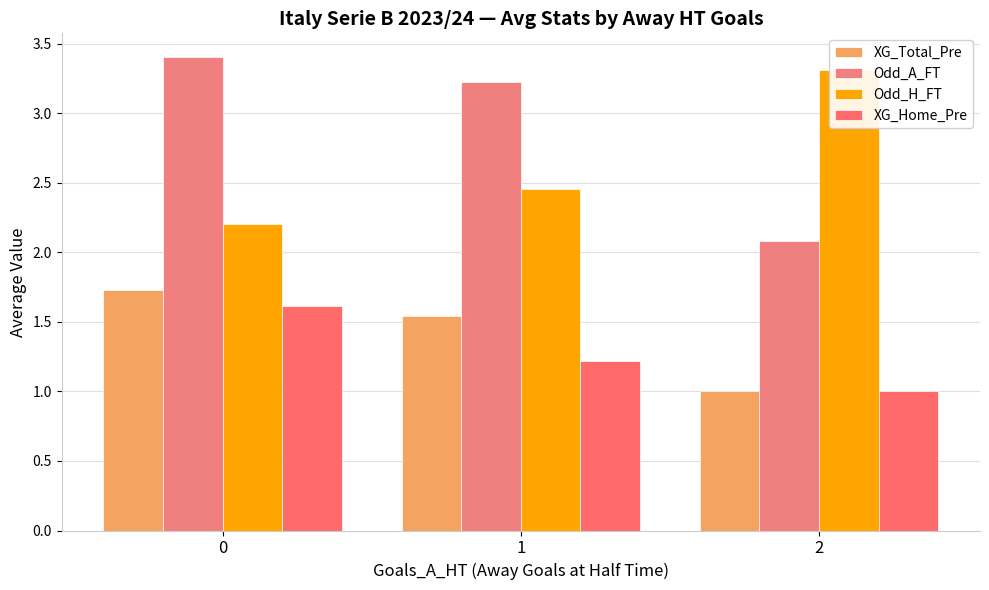

Rank the series at 0 from lowest to highest value.

XG_Home_Pre, XG_Total_Pre, Odd_H_FT, Odd_A_FT